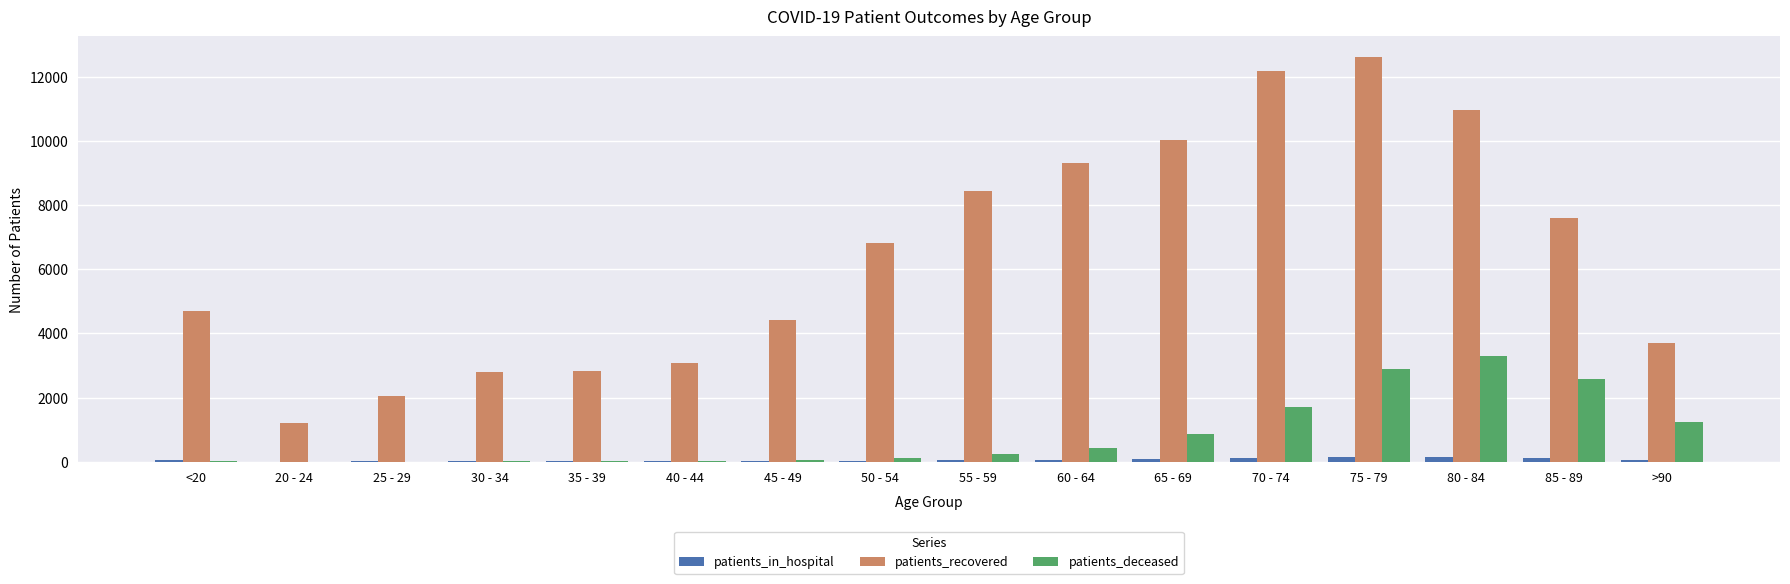

At which category is the sum across all series the highest?

75 - 79